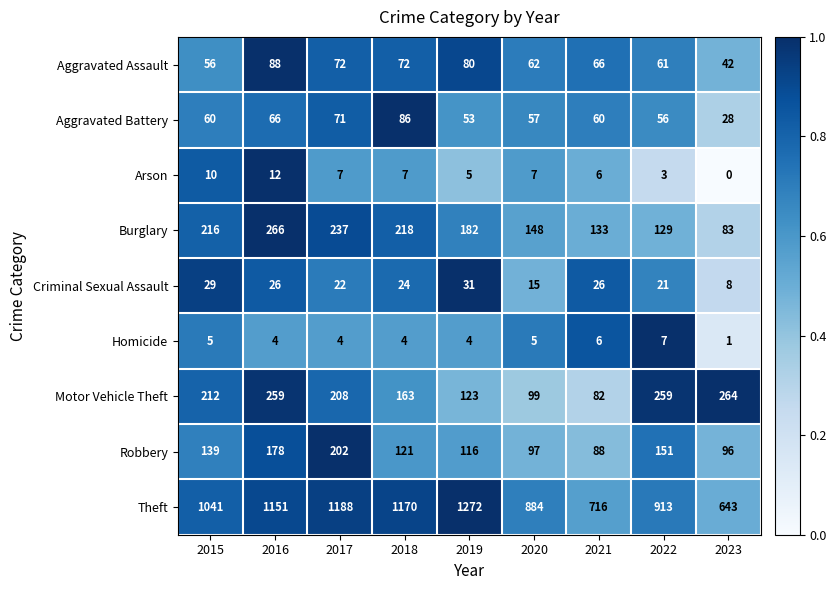

The value of Burglary at 2017 is 237. True or false?

True